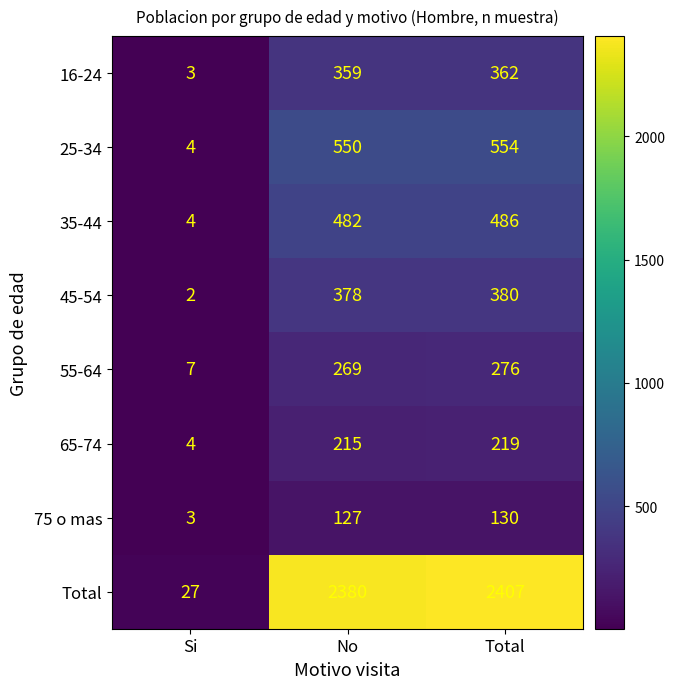

The 25-34 series shows 4 at Si. True or false?

True